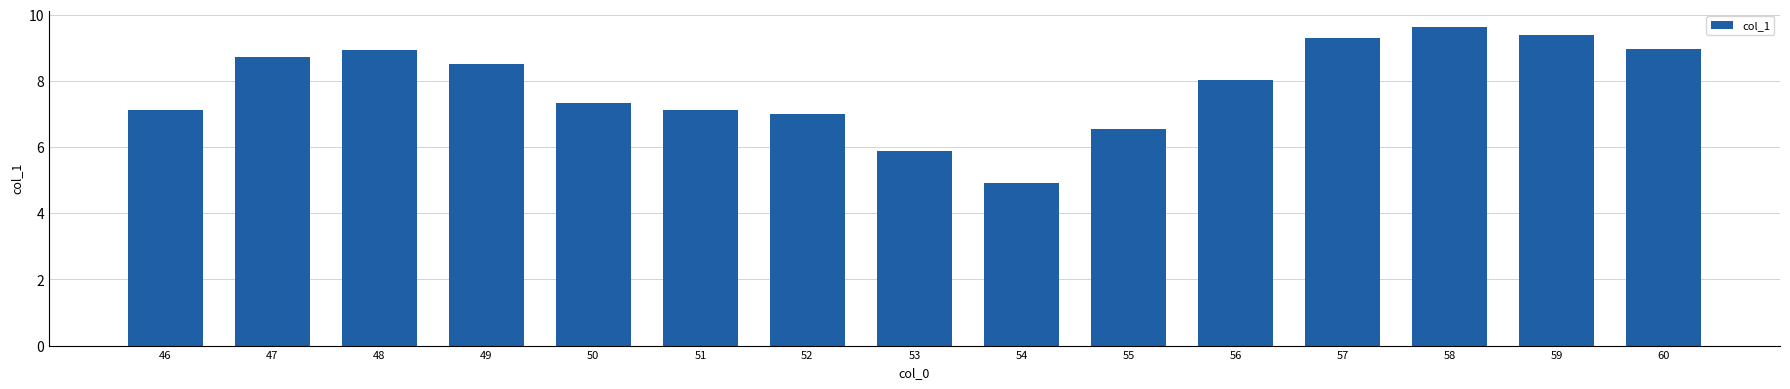

What is the sum of all values?

117.5